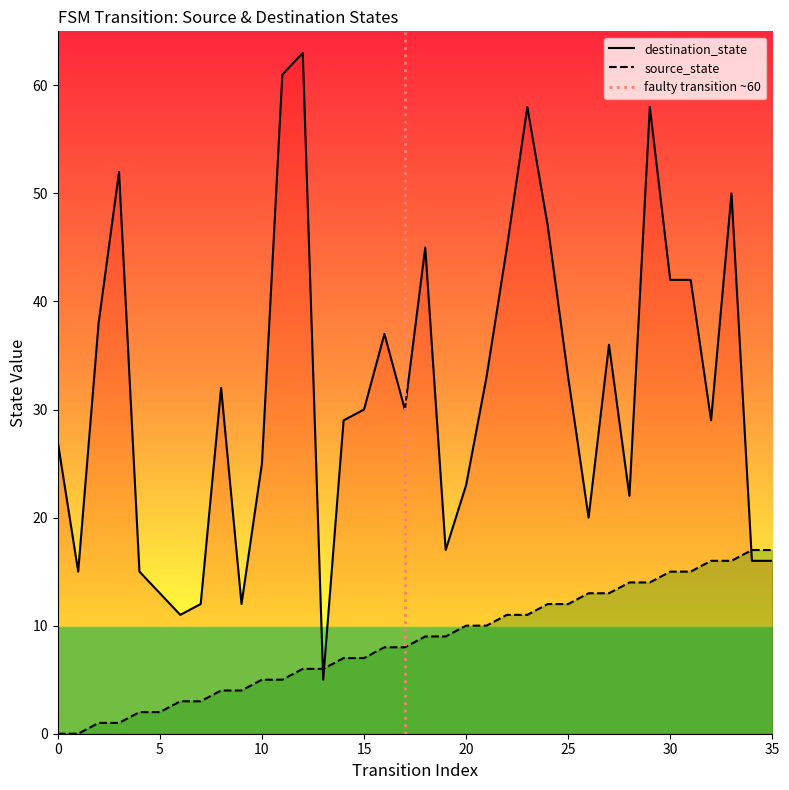

List the series in order of their peak value, lowest first.

source_state, destination_state